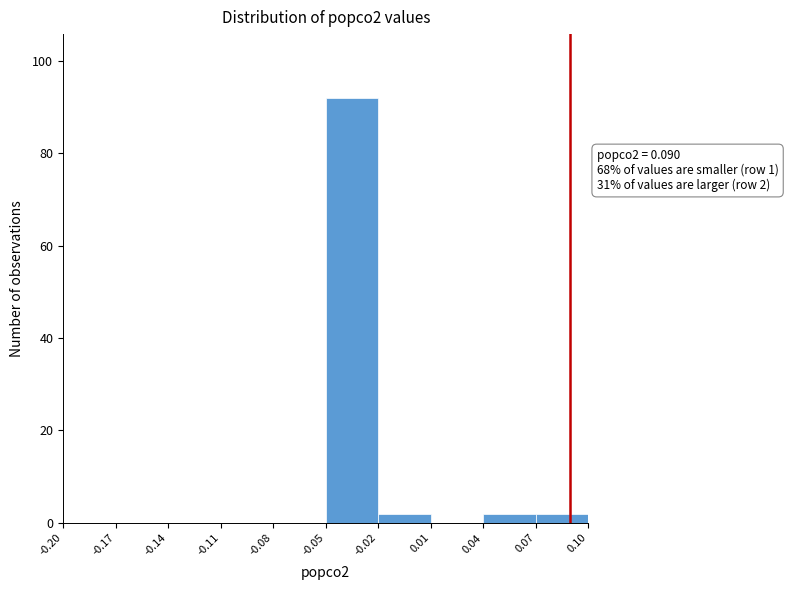

Over which range of the x-axis is the bar tallest?

-0.05 to -0.02